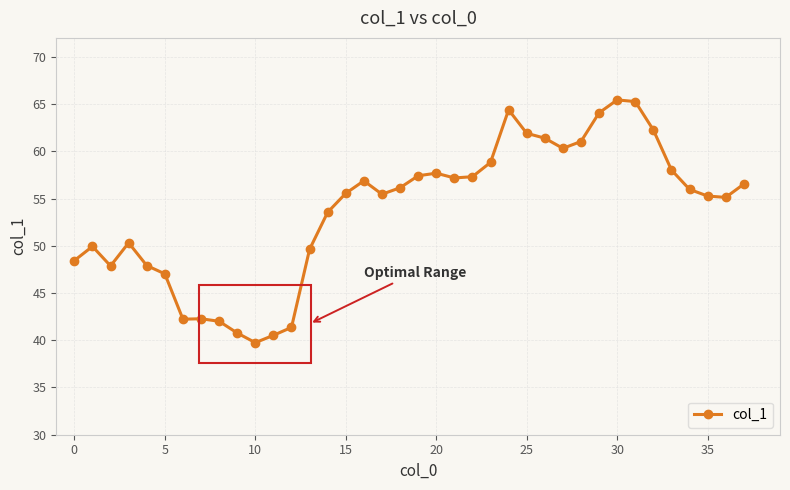

What is the maximum value shown in the chart?

65.4